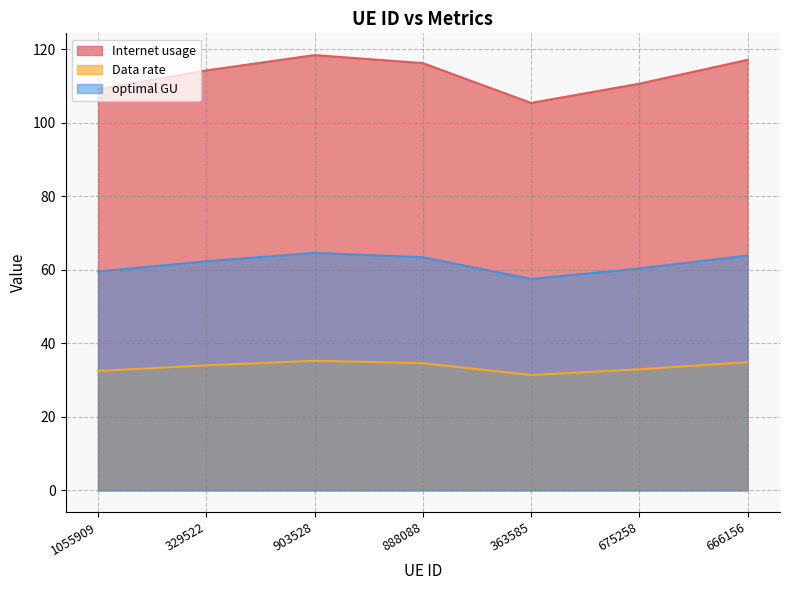

How many categories are shown in the chart?

7